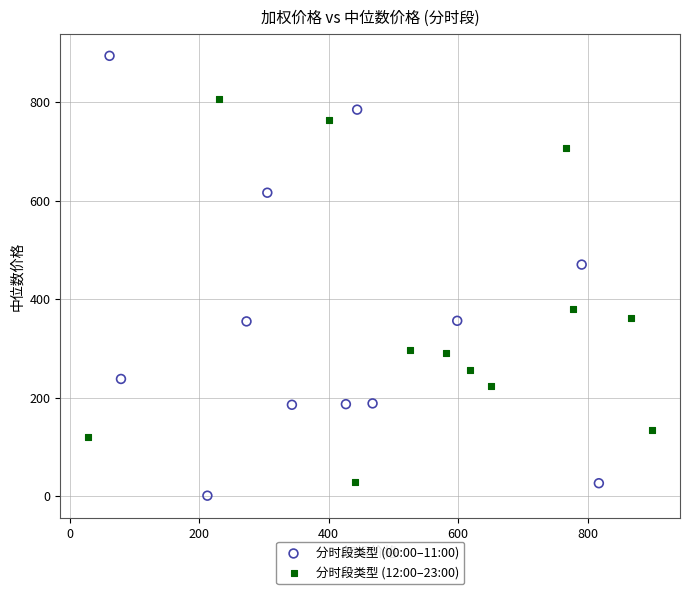

Which series has the widest spread of Y values?

分时段类型 (00:00–11:00)